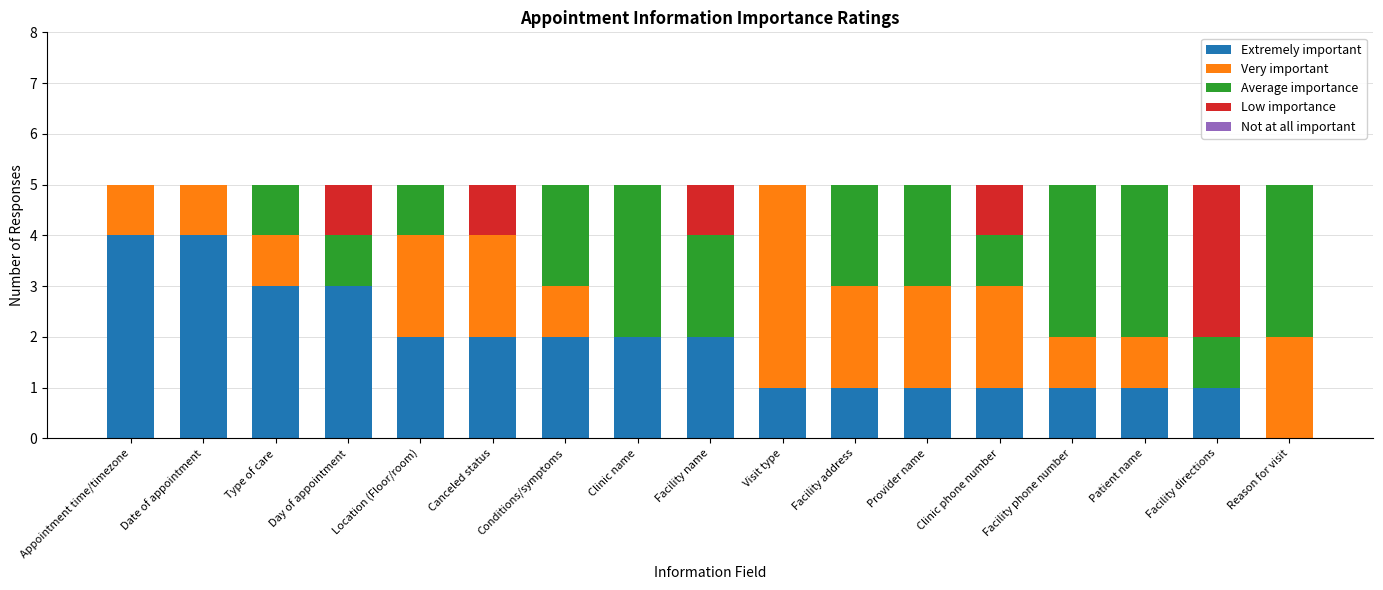

What is the sum of the Extremely important values at Reason for visit and Canceled status?

2